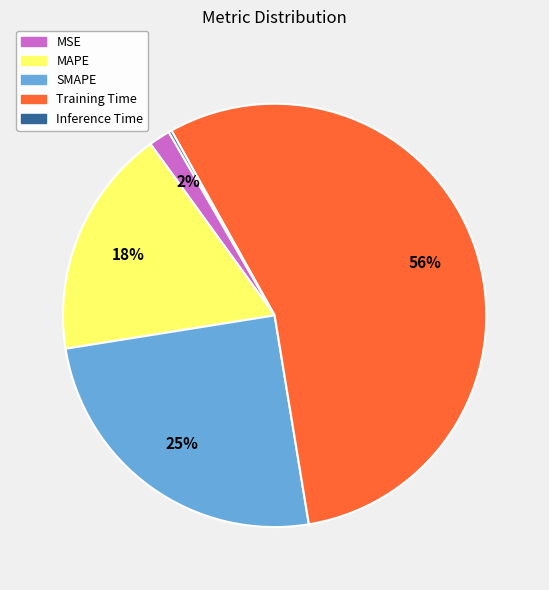

To the nearest percent, what is the combined percentage of MAPE and SMAPE?

43%